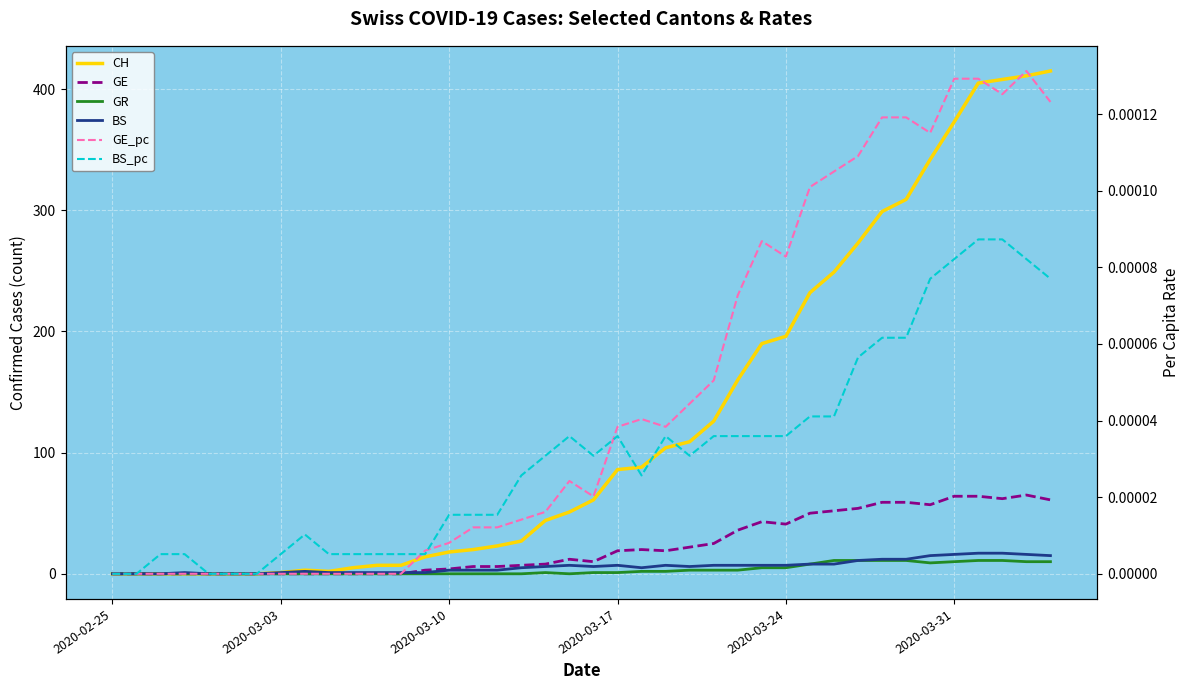

What are all the series names shown in the legend?

CH, GE, GR, BS, GE_pc, BS_pc